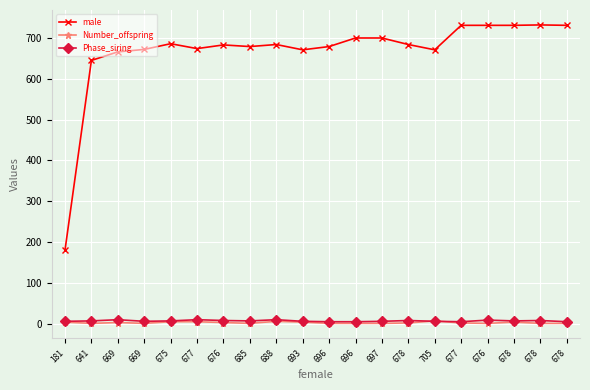

Which series changed the most between 677 and 678?

Number_offspring